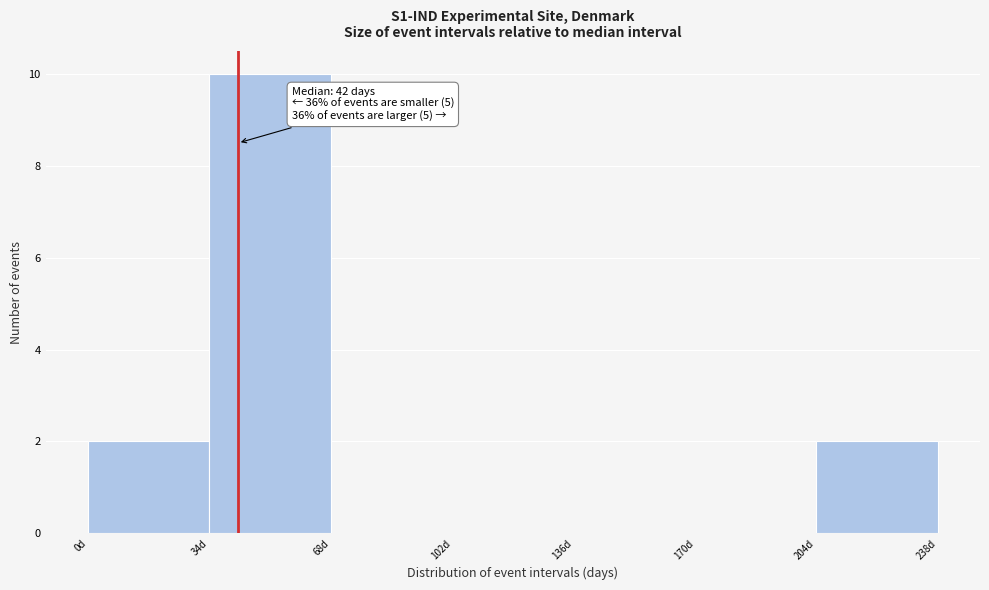

Over which range of the x-axis is the bar tallest?

34 to 68